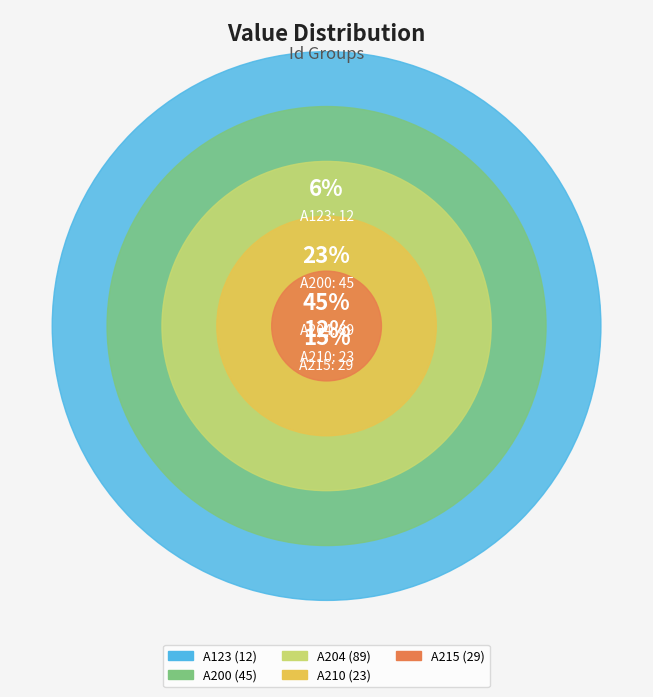

Rank the categories by value from highest to lowest.

A204, A200, A215, A210, A123